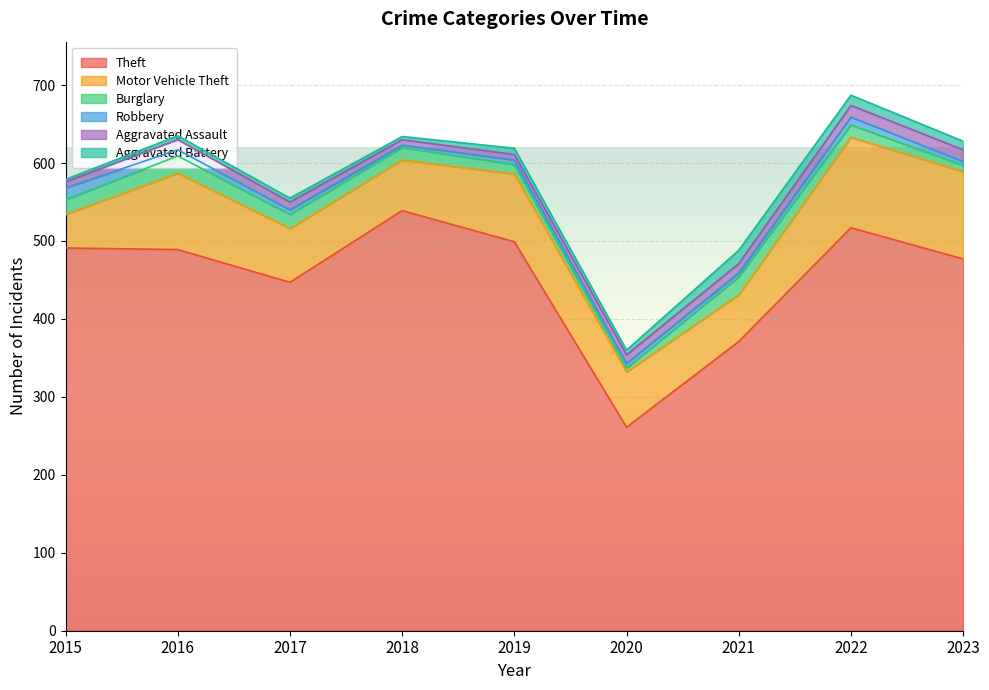

Which series has the largest total across all categories?

Theft